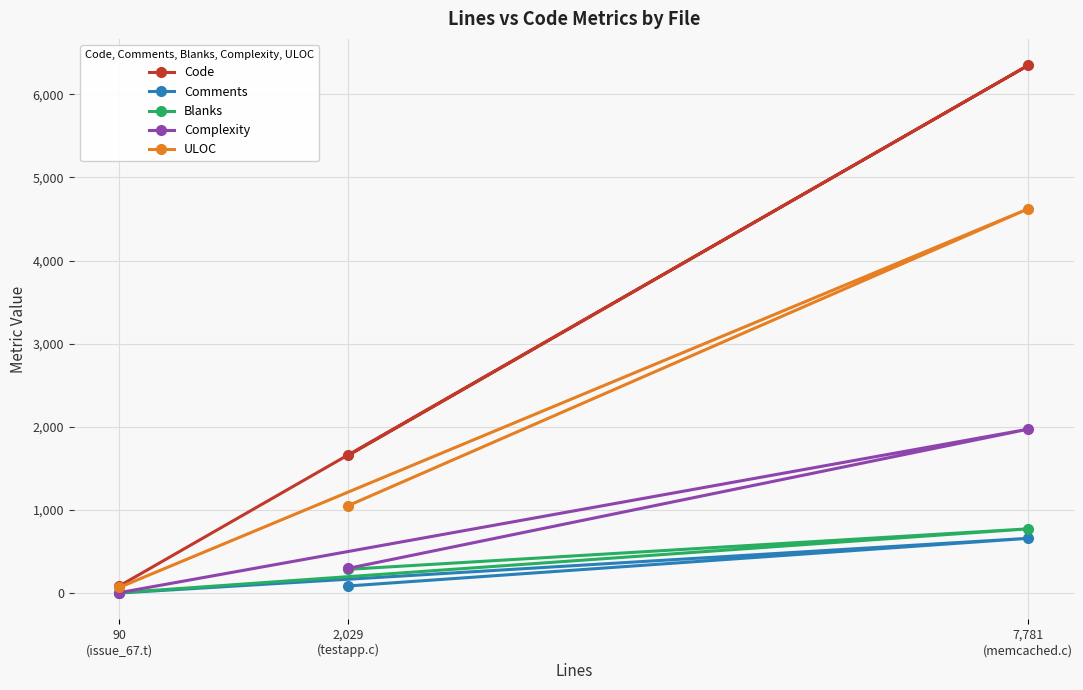

Which category has the highest value in the ULOC series?

7,781
(memcached.c)